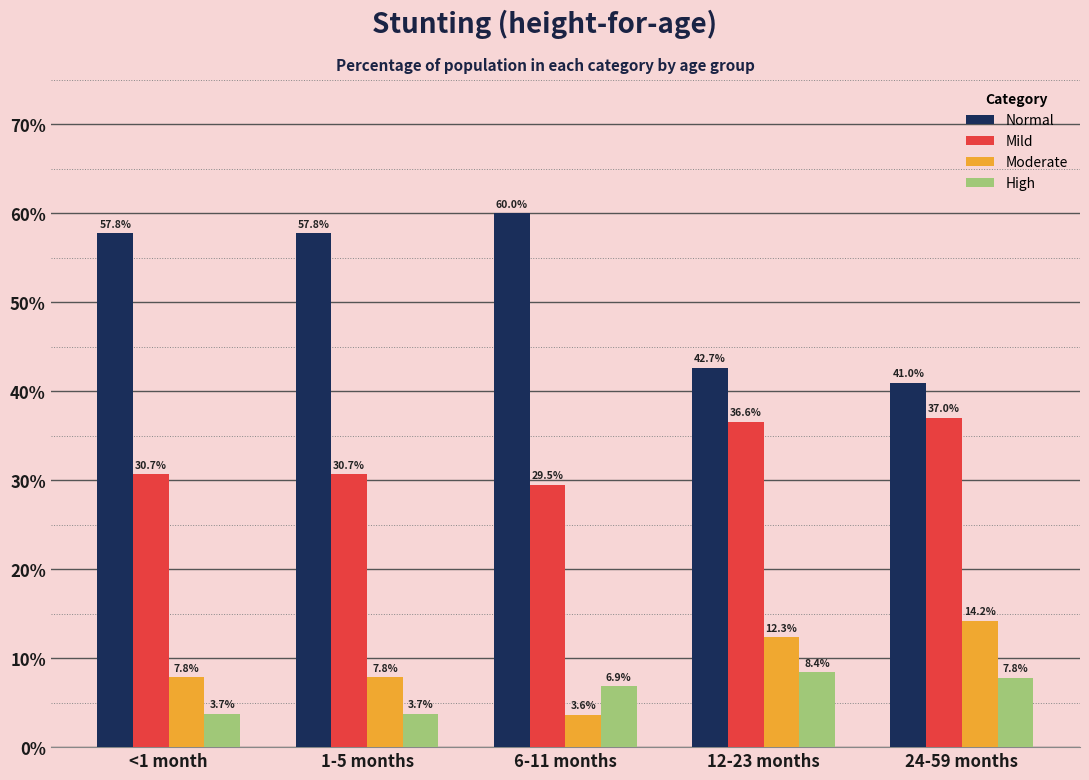

Does the chart contain any negative values?

No